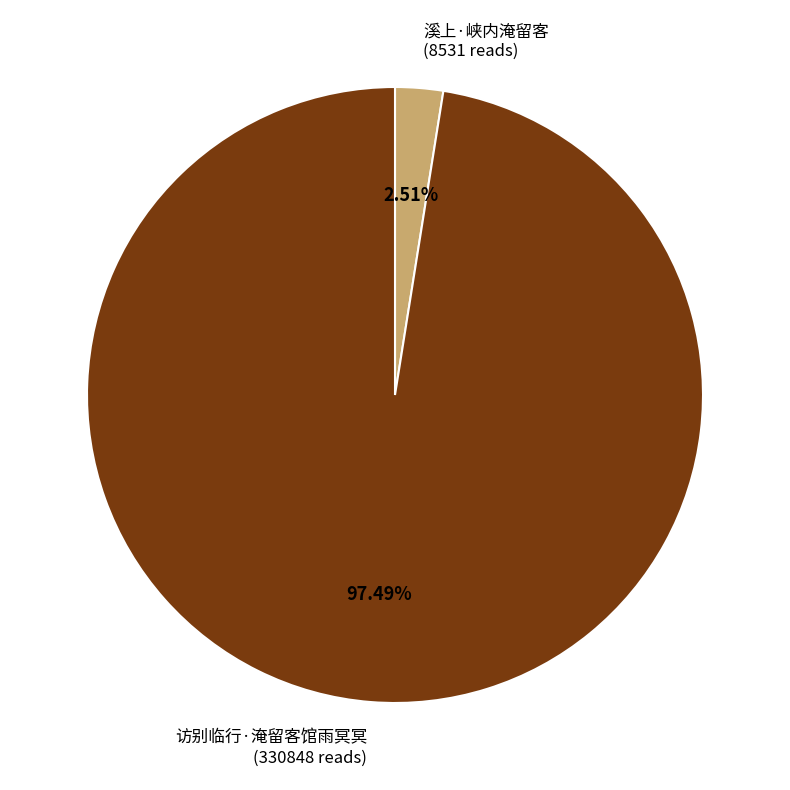

Which has a higher value, 访别临行·淹留客馆雨冥冥 or 溪上·峡内淹留客?

访别临行·淹留客馆雨冥冥